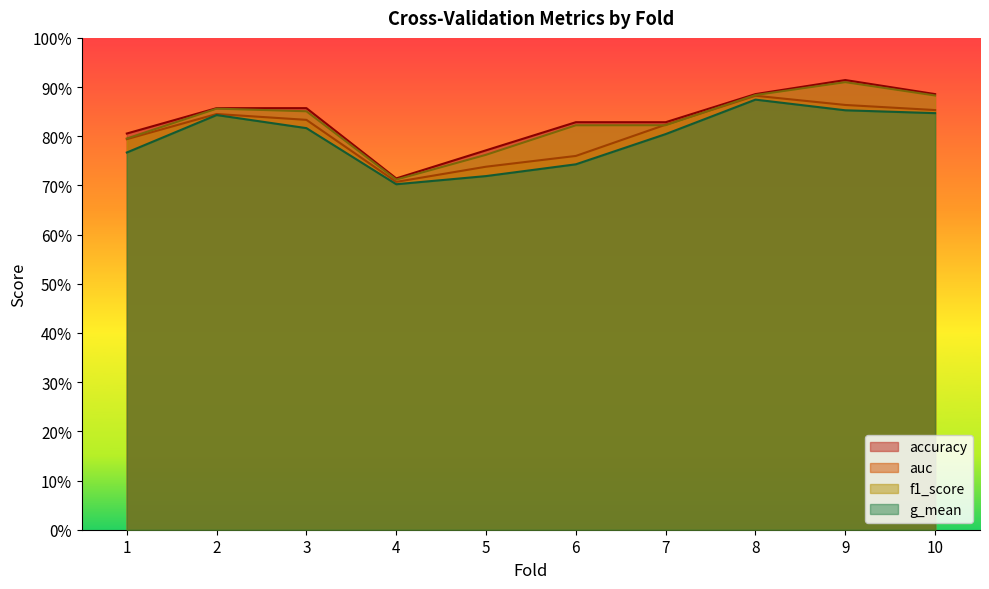

Does the chart display data point markers on the line(s)?

No